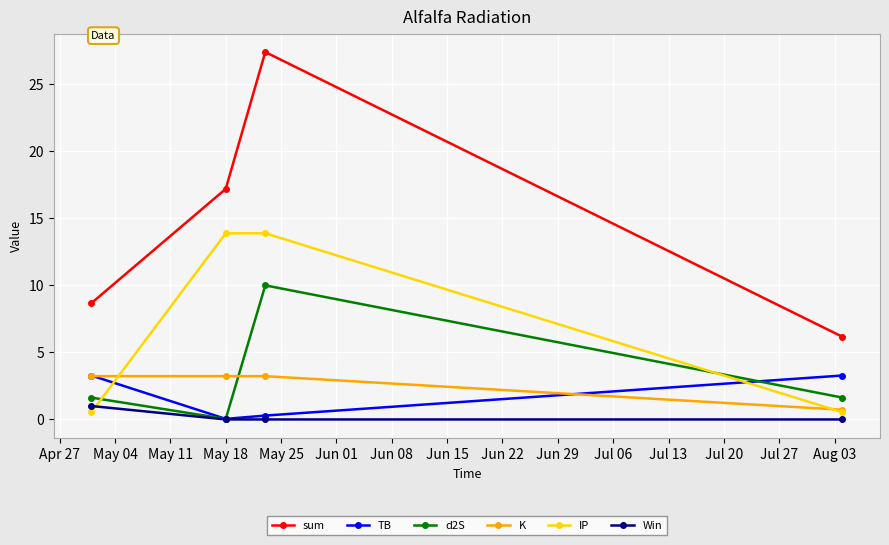

Does the chart have visible grid lines?

Yes